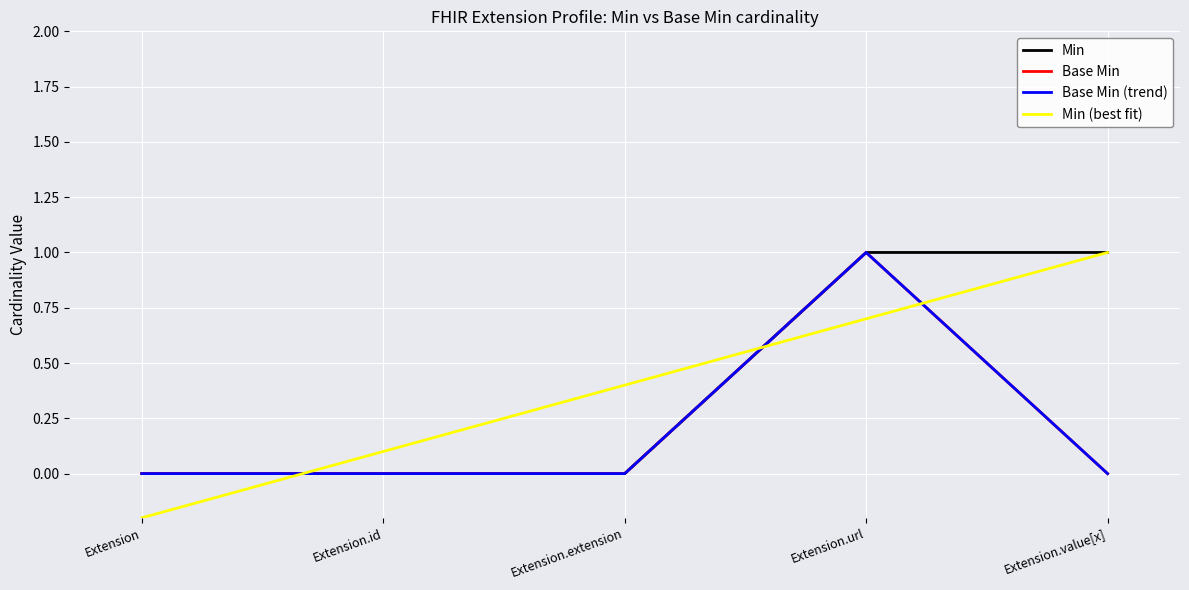

The Base Min (trend) series shows -0.5 at Extension.id. True or false?

False